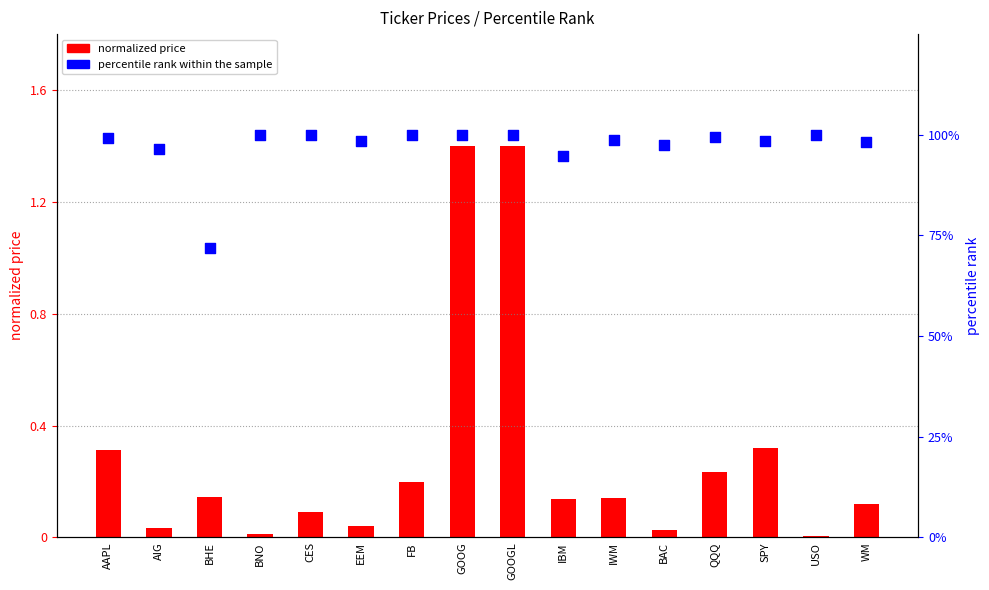

Which series contains the highest Y value?

normalized price